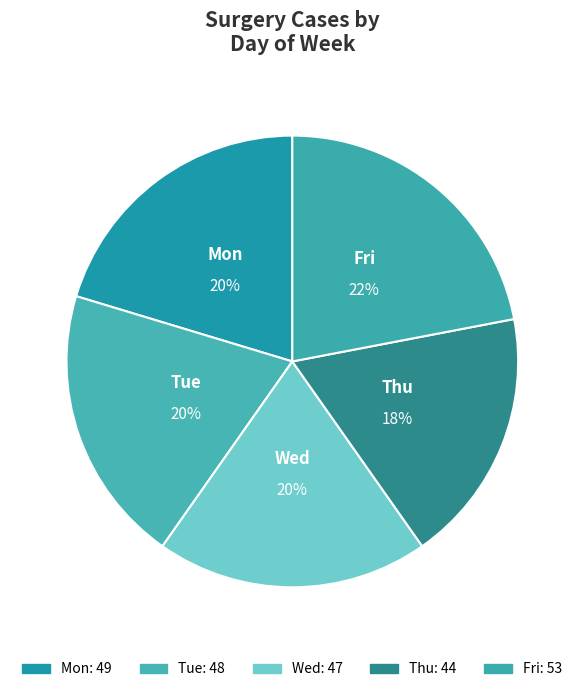

Is the sum of Mon and Tue greater than half?

No